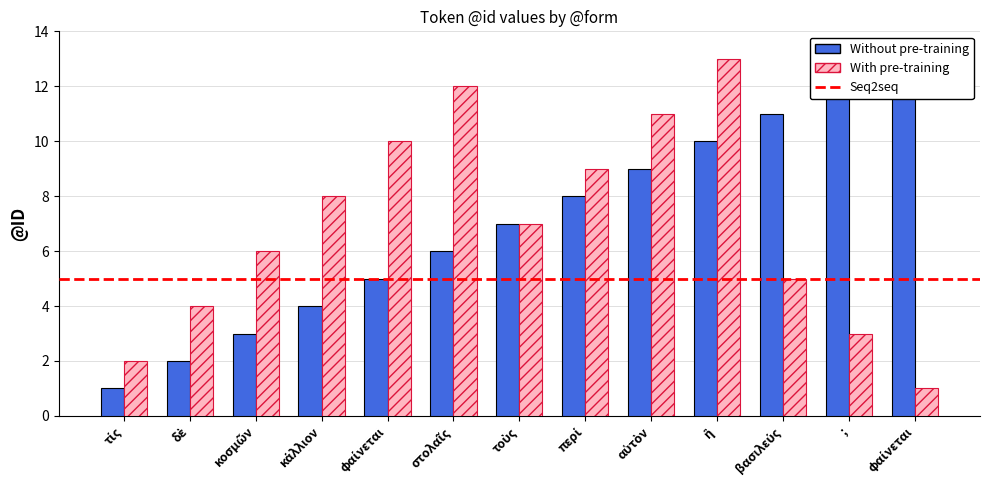

Reading left to right, what are all the values shown in this chart?

Without pre-training: 1	2	3	4	5	6	7	8	9	10	11	12	13
With pre-training: 2	4	6	8	10	12	7	9	11	13	5	3	1